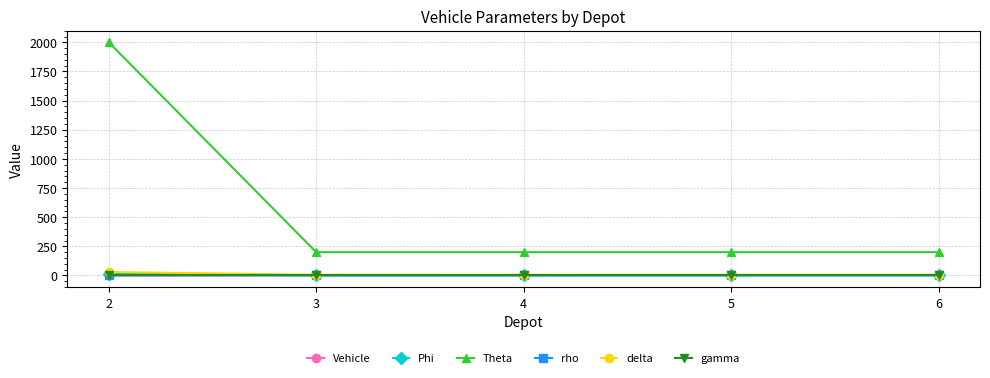

True or false: Vehicle and Theta intersect in this chart.

False